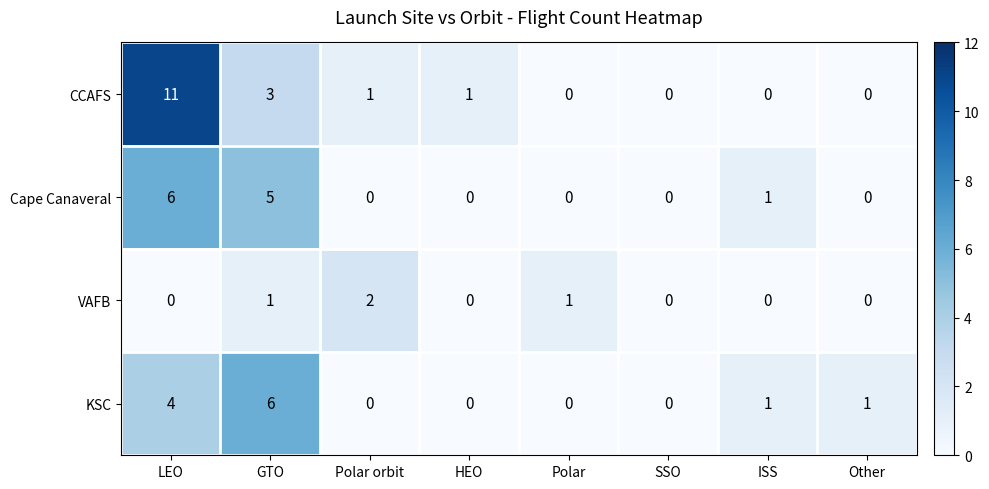

At which category is the sum across all series the highest?

LEO